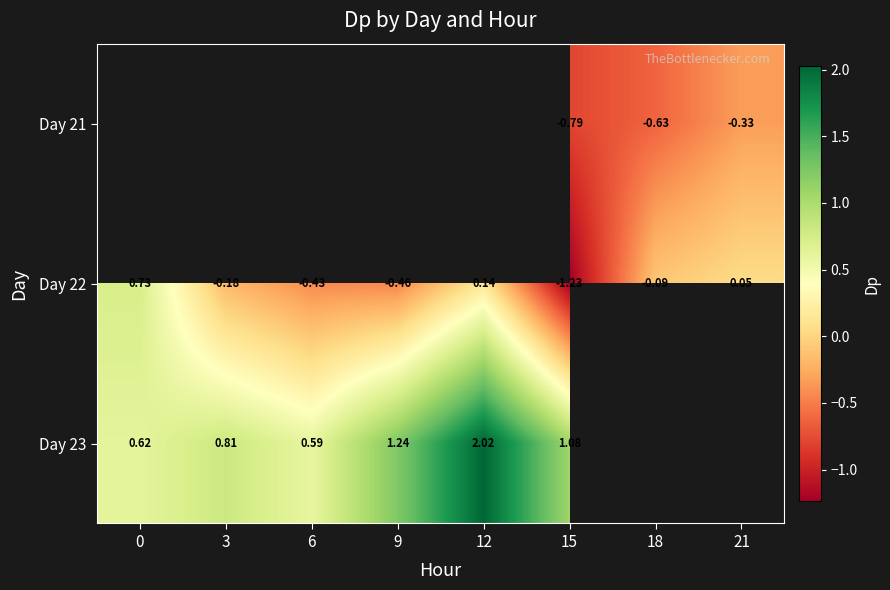

Is the value of Day 21 at 15 greater than the value of Day 22 at 18?

No